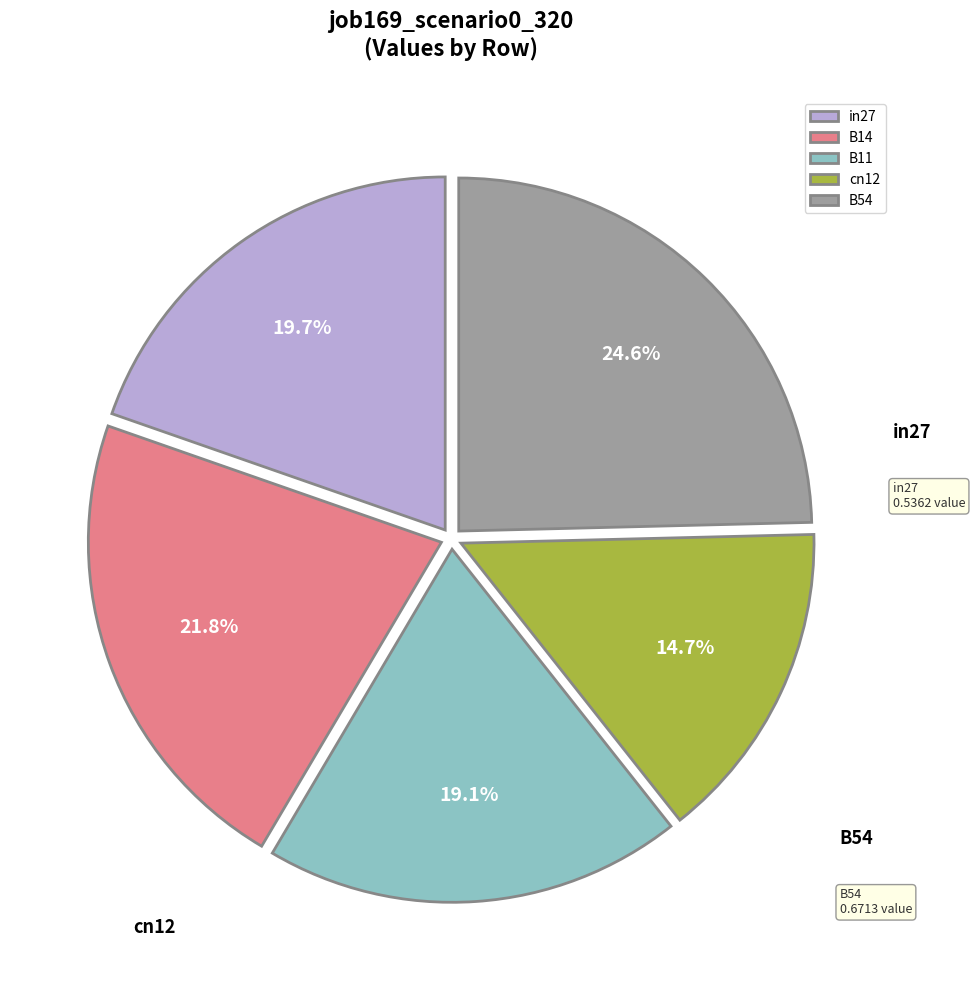

To the nearest percent, what is the average slice percentage?

20%